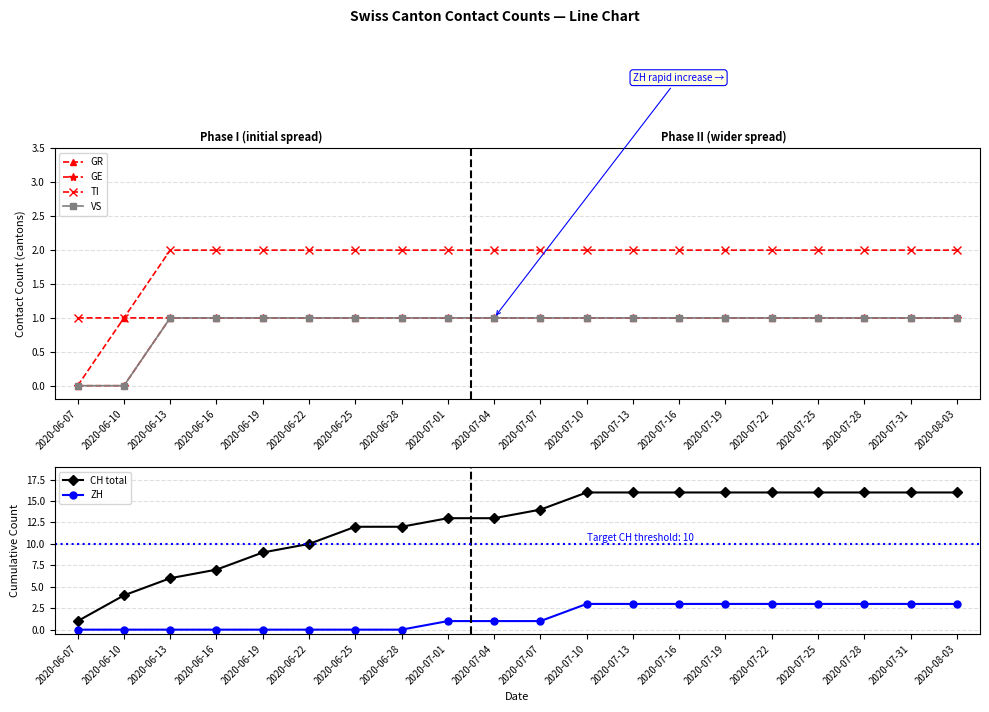

True or false: TI has more than 1 points higher than both neighbors.

False